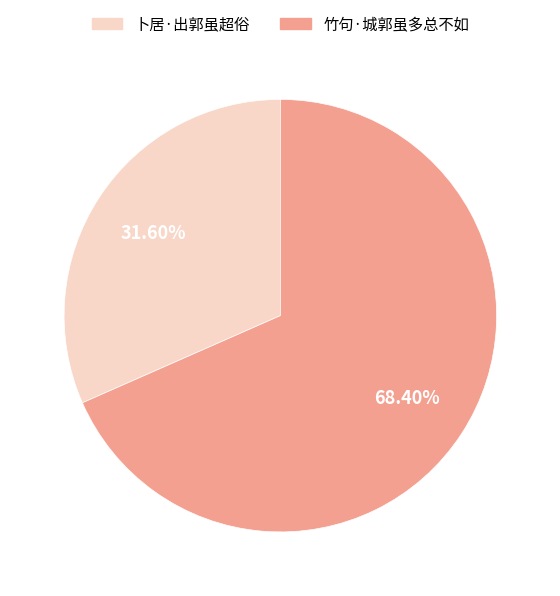

Do 卜居·出郭虽超俗 and 竹句·城郭虽多总不如 together represent more than half of the pie?

Yes